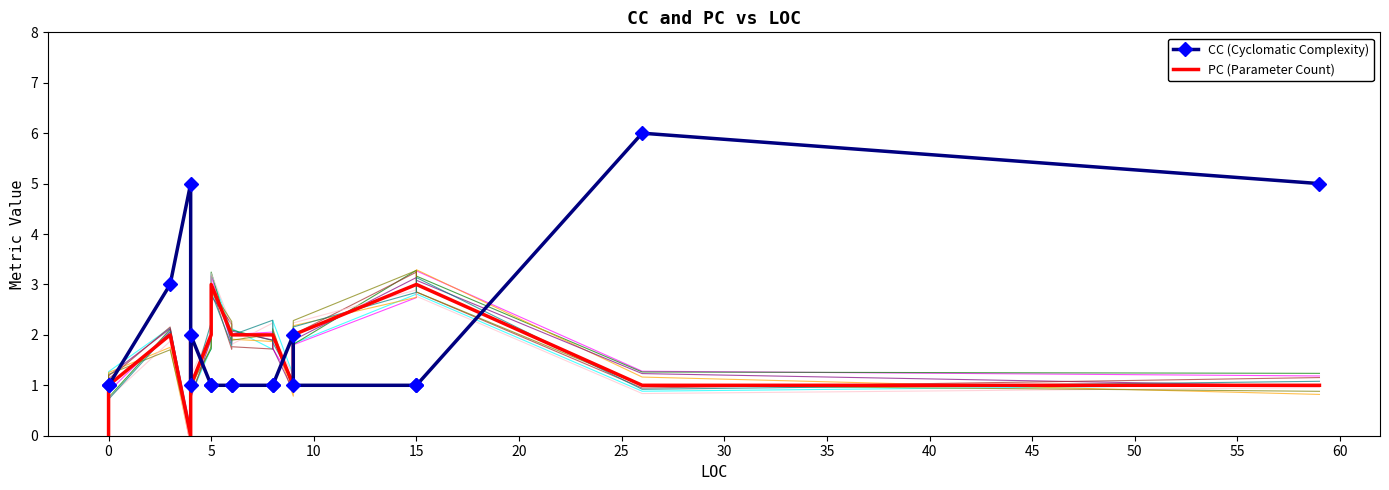

What are all the series names shown in the legend?

CC (Cyclomatic Complexity), PC (Parameter Count)